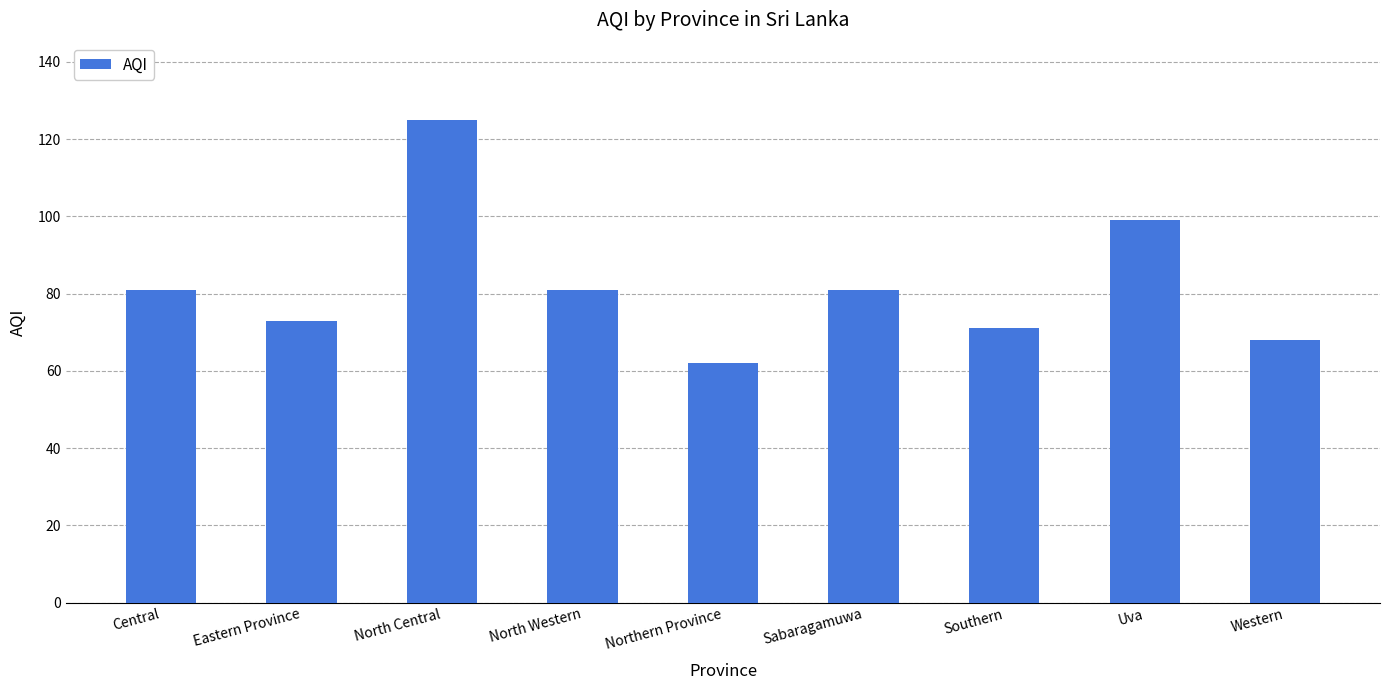

What is the change in value from North Western to Southern?

-10